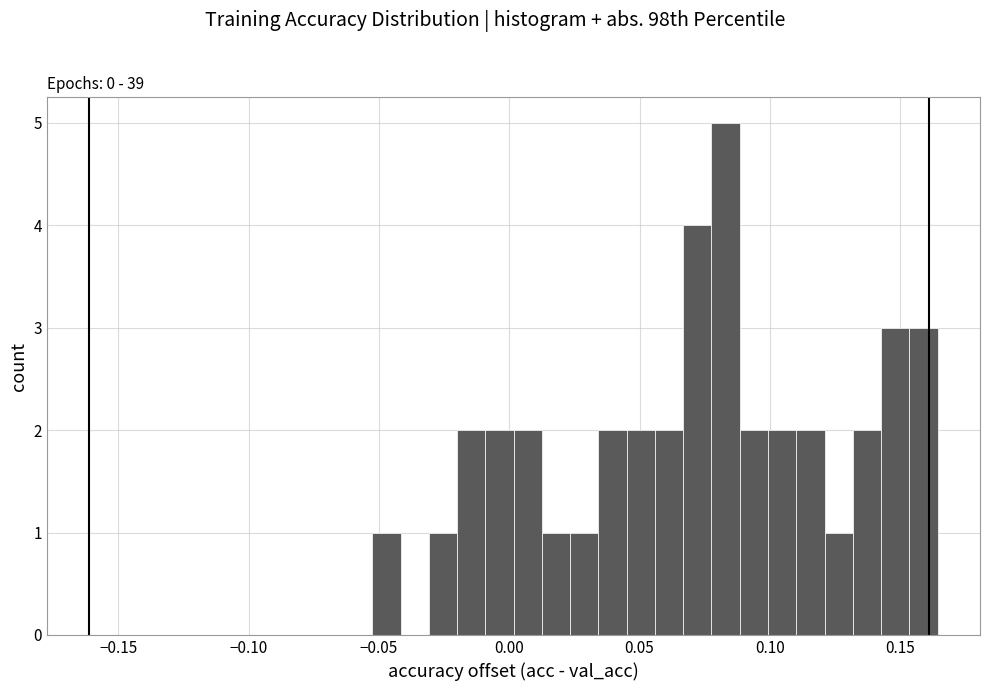

Read against the x-axis, roughly where is the centre of the tallest bar?

0.085